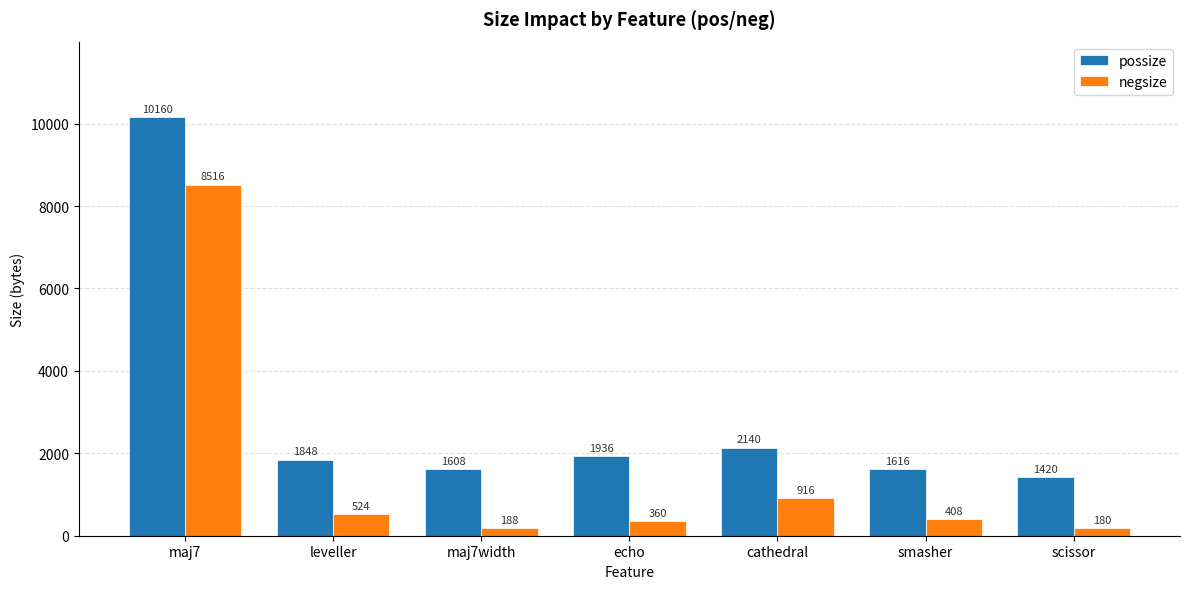

At how many categories does at least one series exceed 9741?

1